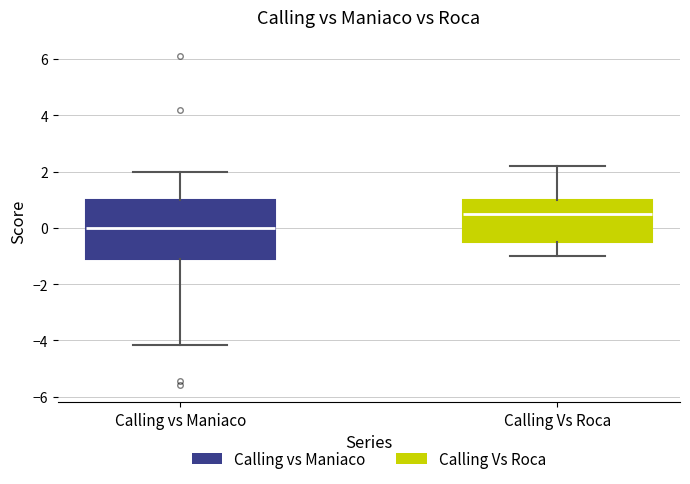

Where is the upper edge of the box for Calling Vs Roca on the y-axis? The values are not printed on the chart, so give them approximately, as read against the axis.

1.0